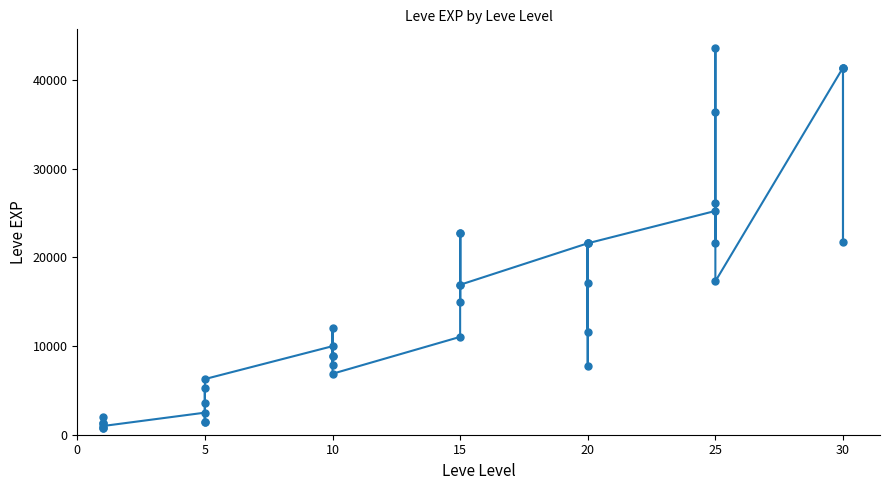

Where is the first local maximum?

5